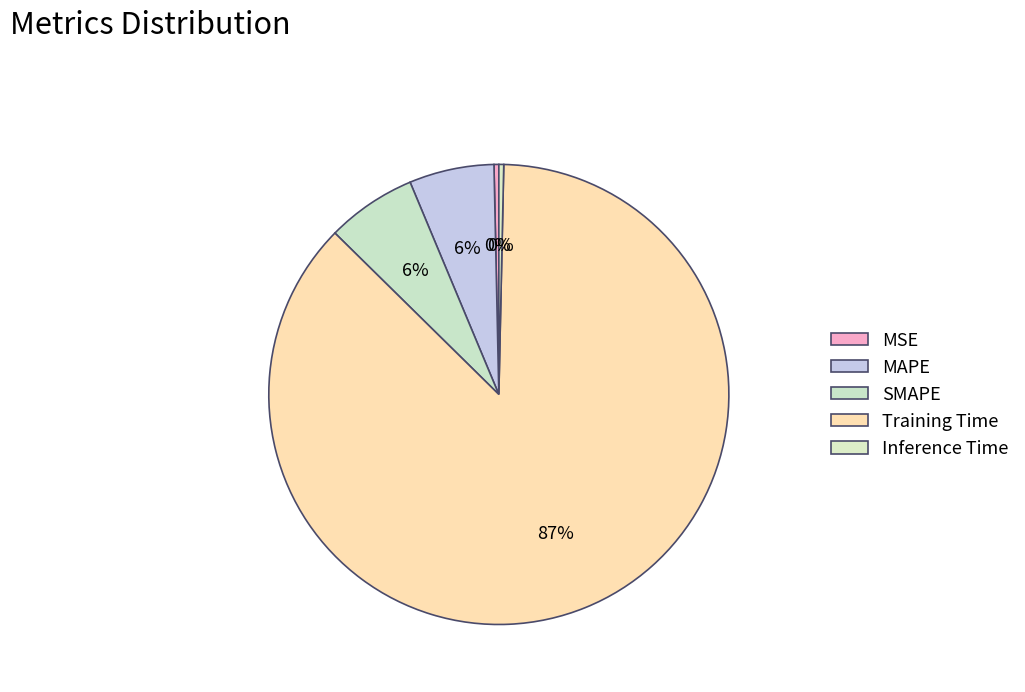

How many slices are in this pie chart?

5